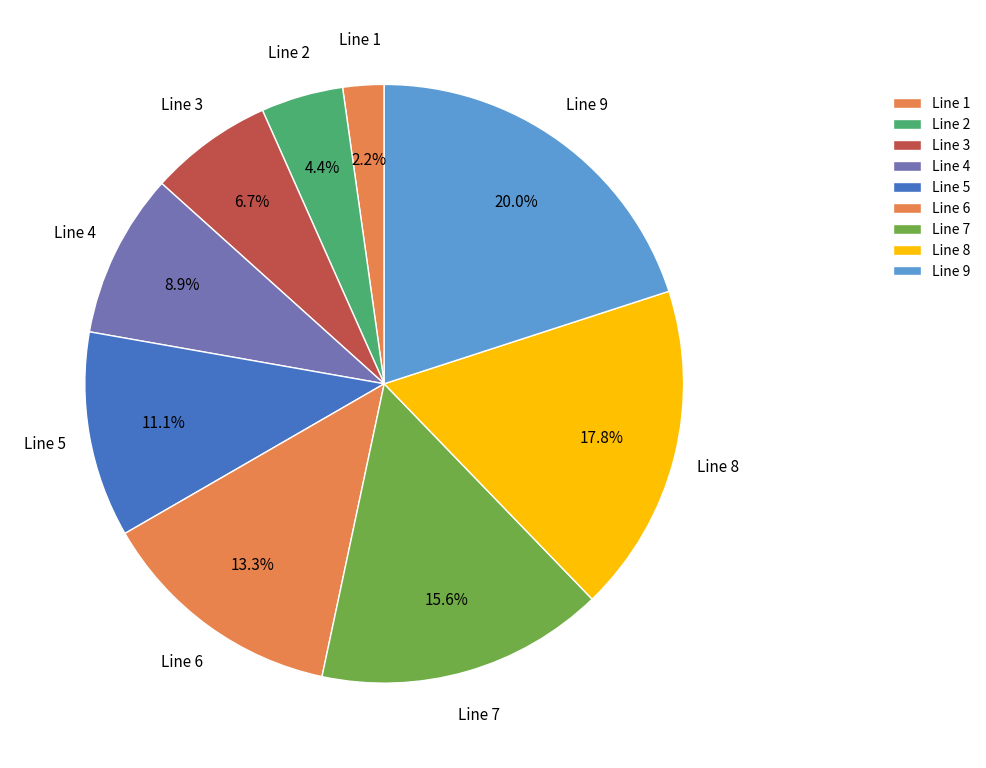

Does Line 9 represent more than half of the total?

No